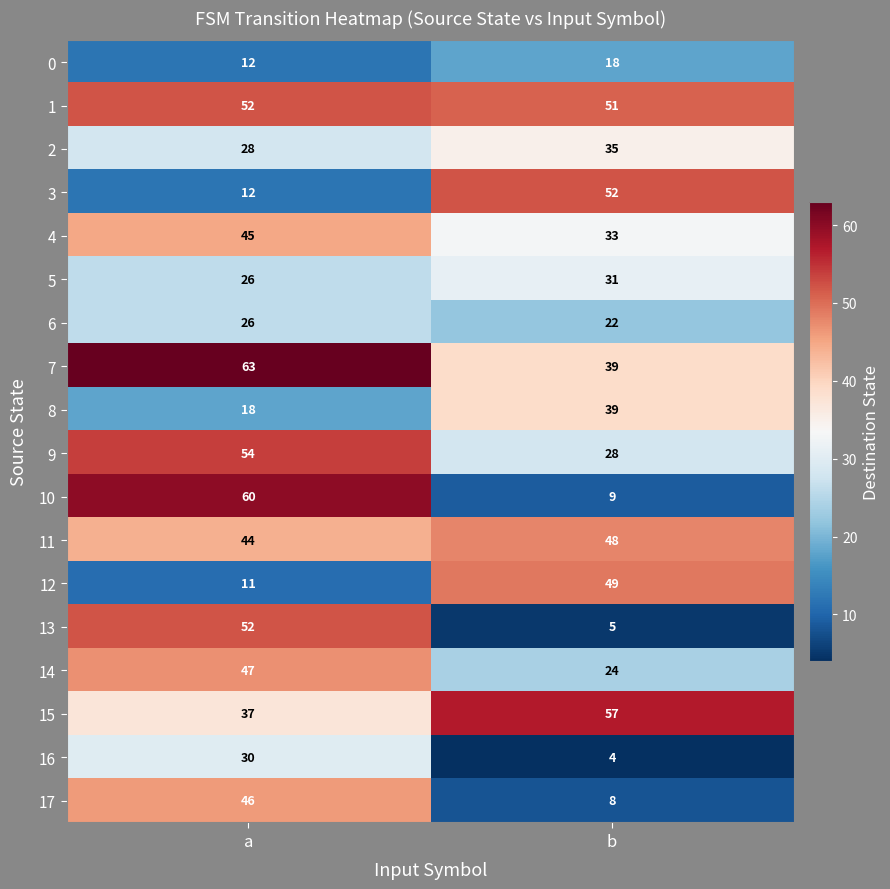

Between a and b, which series saw the biggest shift?

10